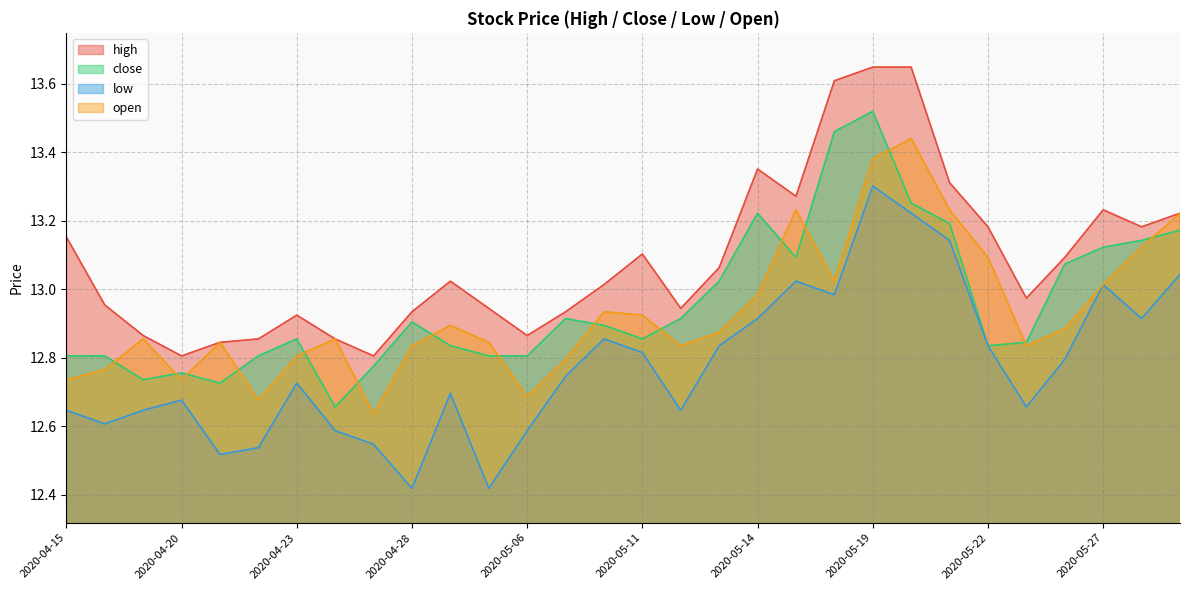

Which category has the lowest value in the high series?

2020-04-20